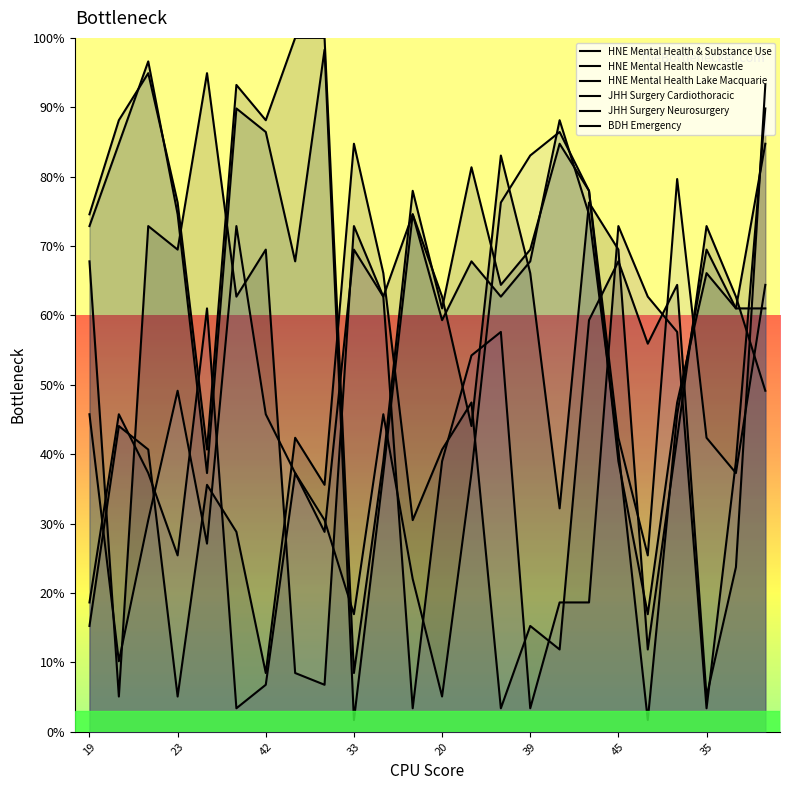

How many lines are shown in the chart?

6